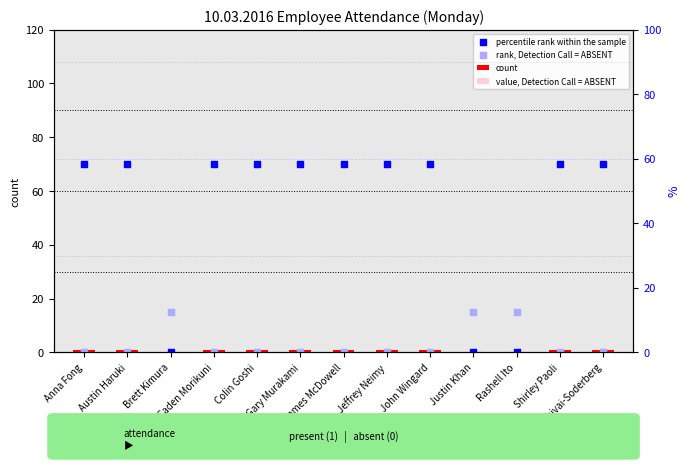

Which series reaches the maximum Y coordinate?

percentile rank within the sample